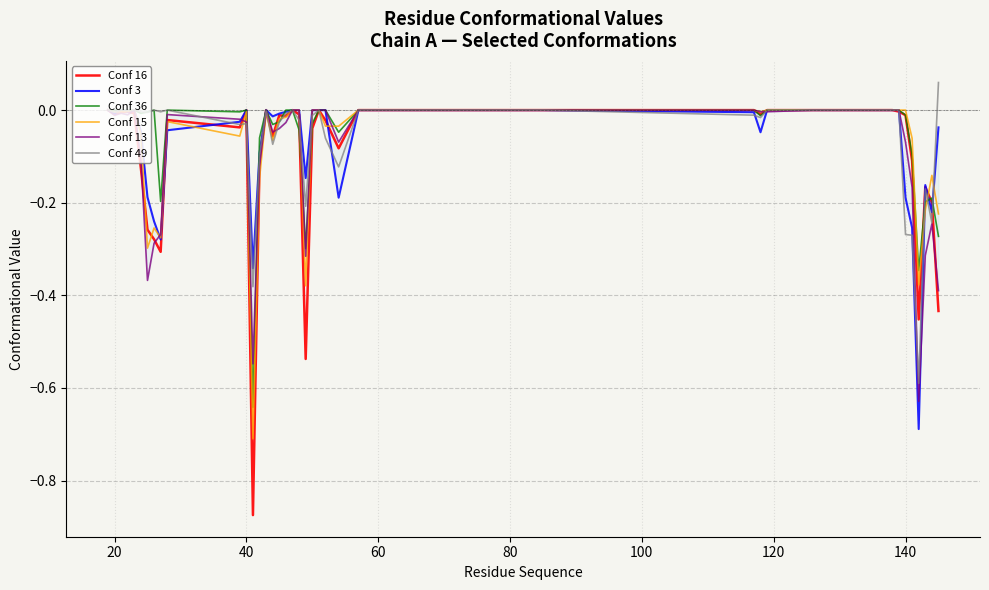

Is this an area chart (filled region under the line)?

No